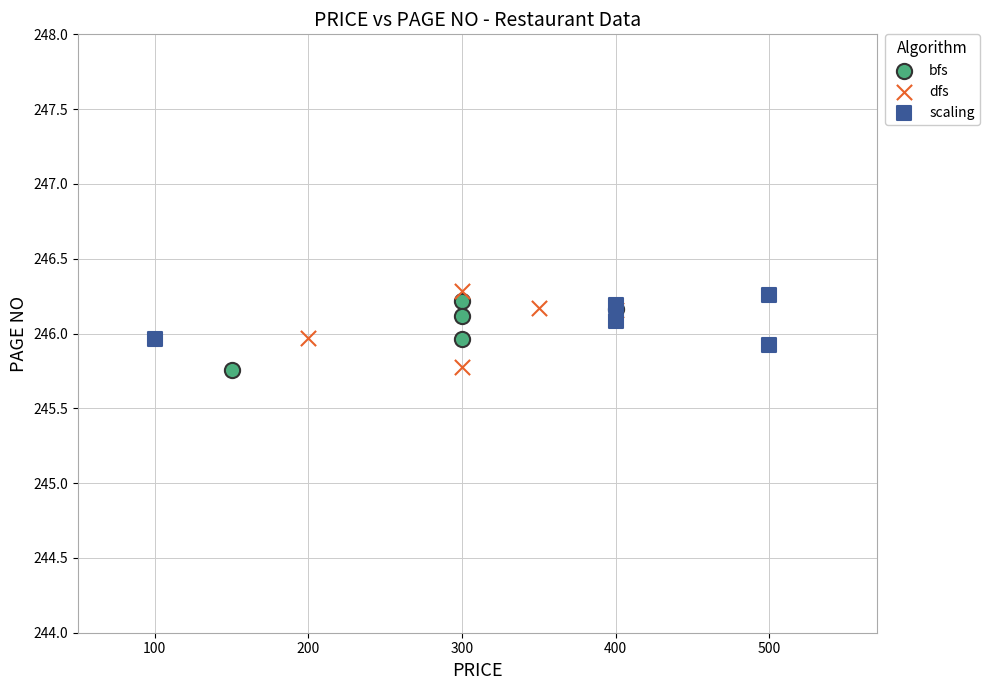

What are all the series names shown in the legend?

bfs, dfs, scaling